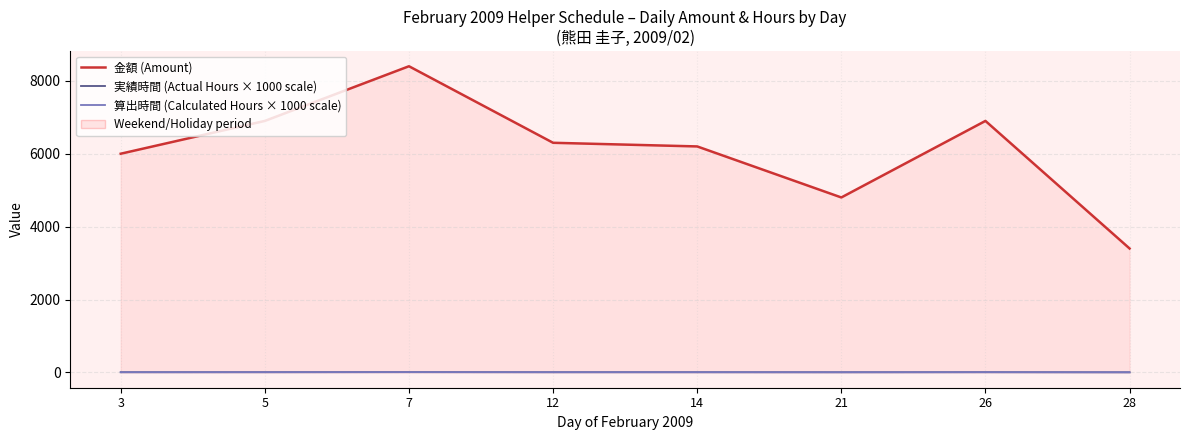

Reading right to left, what are all the values shown in this chart?

金額 (Amount): 28=3400.0	26=6900.0	21=4800.0	14=6200.0	12=6300.0	7=8400.0	5=6900.0	3=6000.0
実績時間 (Actual Hours × 1000 scale): 28=3.0	26=5.5	21=4.0	14=5.0	12=5.0	7=7.0	5=5.5	3=5.0
算出時間 (Calculated Hours × 1000 scale): 28=3.0	26=5.5	21=4.0	14=5.0	12=5.0	7=7.0	5=5.5	3=5.0